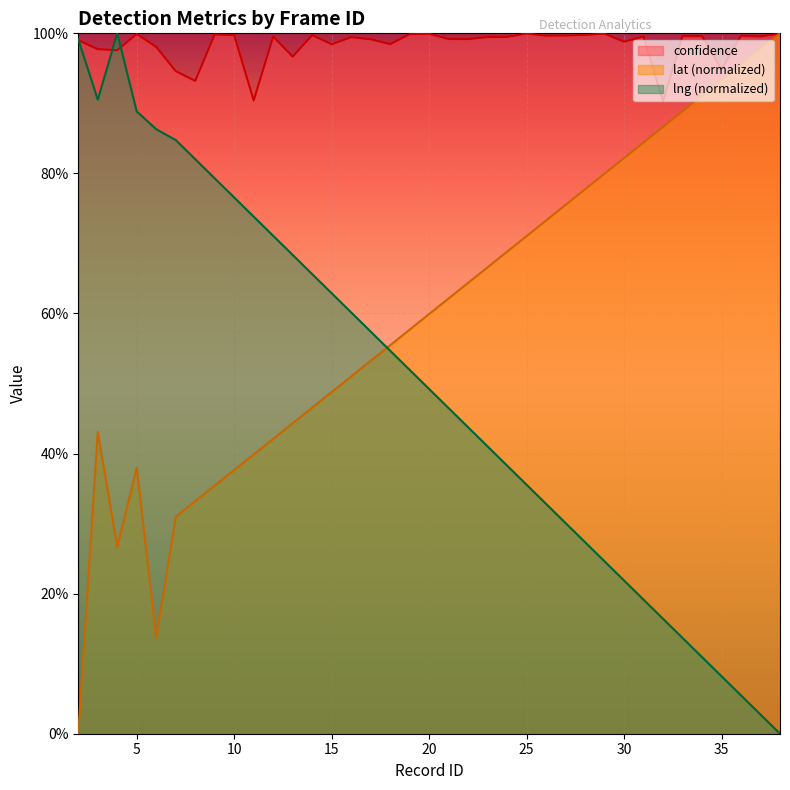

What is the value of the confidence point at the 14th from the left?

1.0